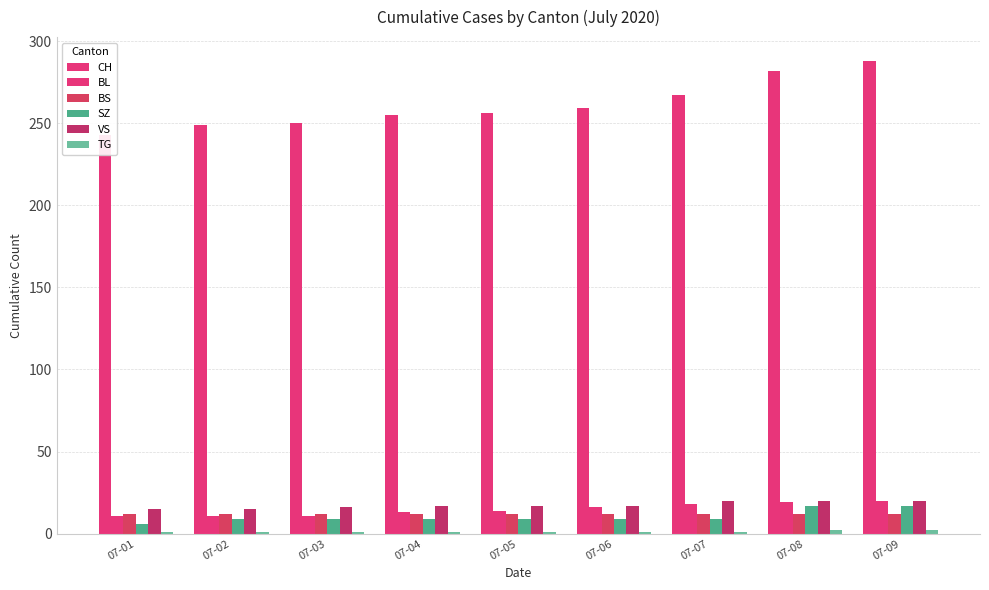

Reading right to left, list all the values displayed in this chart.

CH: 07-09=288	07-08=282	07-07=267	07-06=259	07-05=256	07-04=255	07-03=250	07-02=249	07-01=243
BL: 07-09=20	07-08=19	07-07=18	07-06=16	07-05=14	07-04=13	07-03=11	07-02=11	07-01=11
BS: 07-09=12	07-08=12	07-07=12	07-06=12	07-05=12	07-04=12	07-03=12	07-02=12	07-01=12
SZ: 07-09=17	07-08=17	07-07=9	07-06=9	07-05=9	07-04=9	07-03=9	07-02=9	07-01=6
VS: 07-09=20	07-08=20	07-07=20	07-06=17	07-05=17	07-04=17	07-03=16	07-02=15	07-01=15
TG: 07-09=2	07-08=2	07-07=1	07-06=1	07-05=1	07-04=1	07-03=1	07-02=1	07-01=1